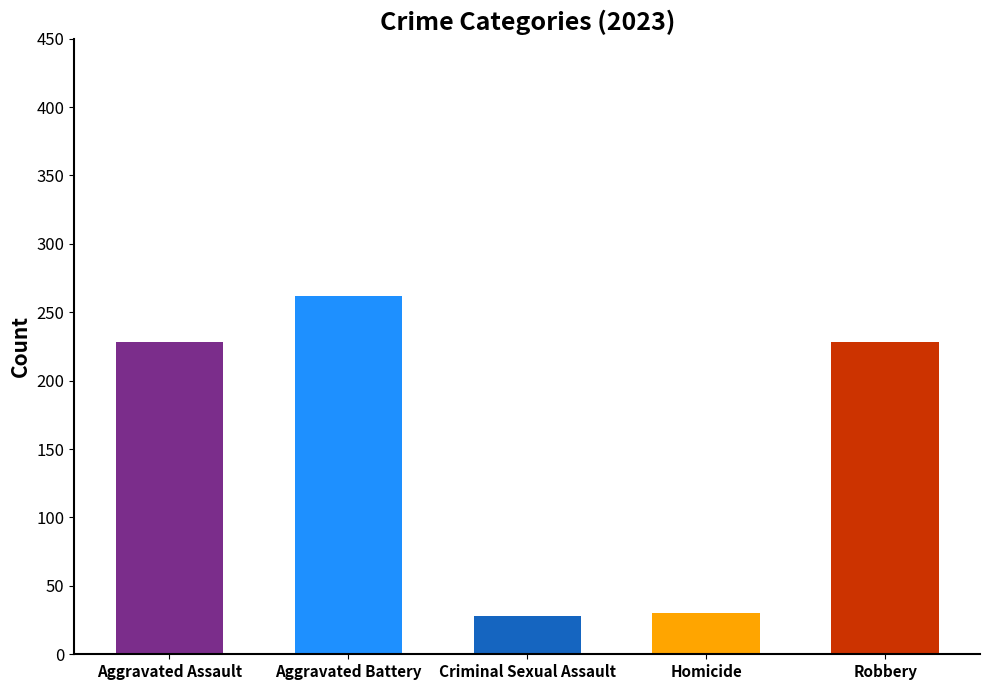

What are all the series names shown in the legend?

Aggravated Assault, Aggravated Battery, Criminal Sexual Assault, Homicide, Robbery